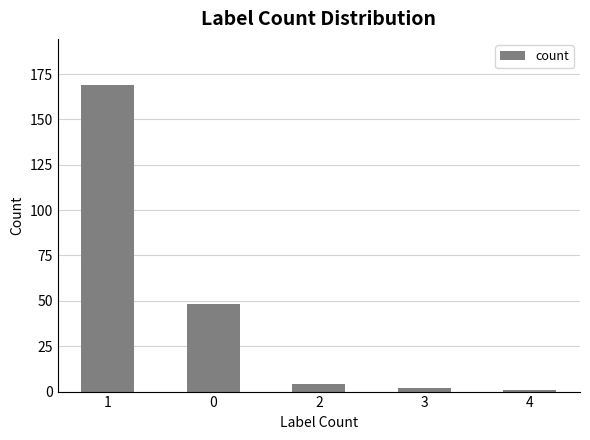

What is the difference between the maximum and minimum values?

168